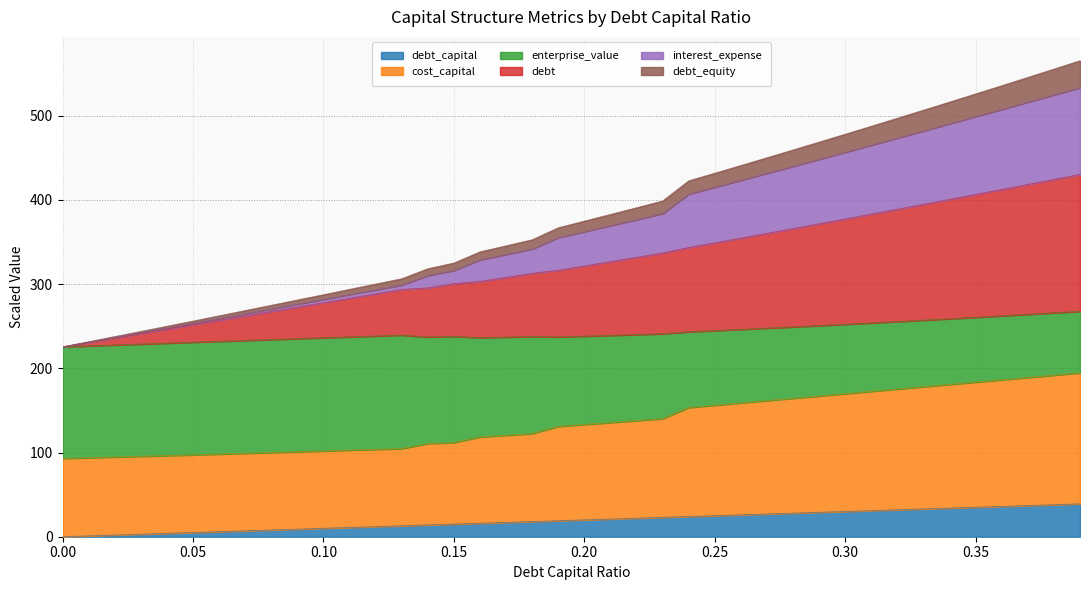

Is it true that debt_equity equals 390.7 at 0.22?

True